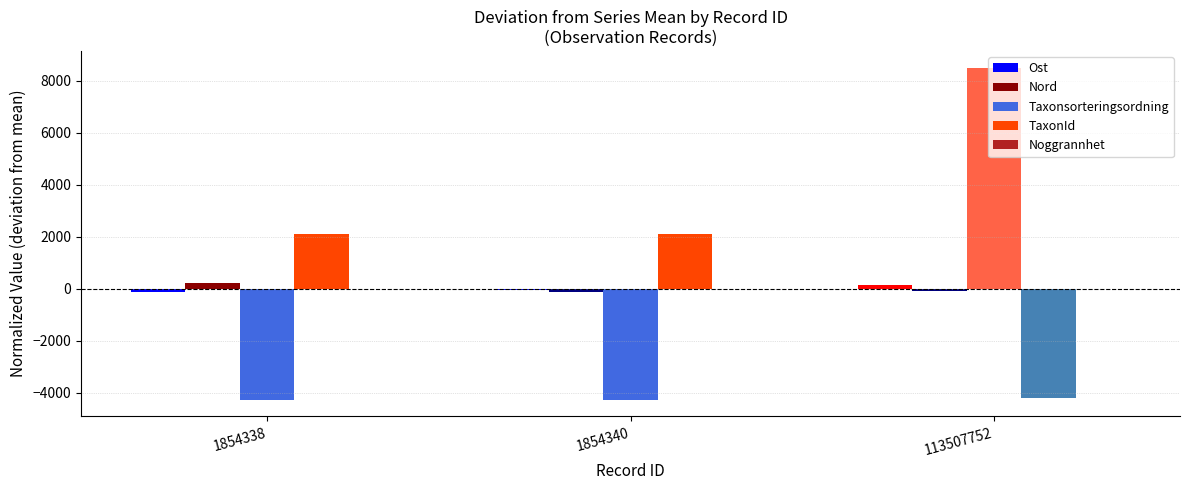

Is the value of Nord at 1854338 greater than the value of TaxonId at 113507752?

Yes